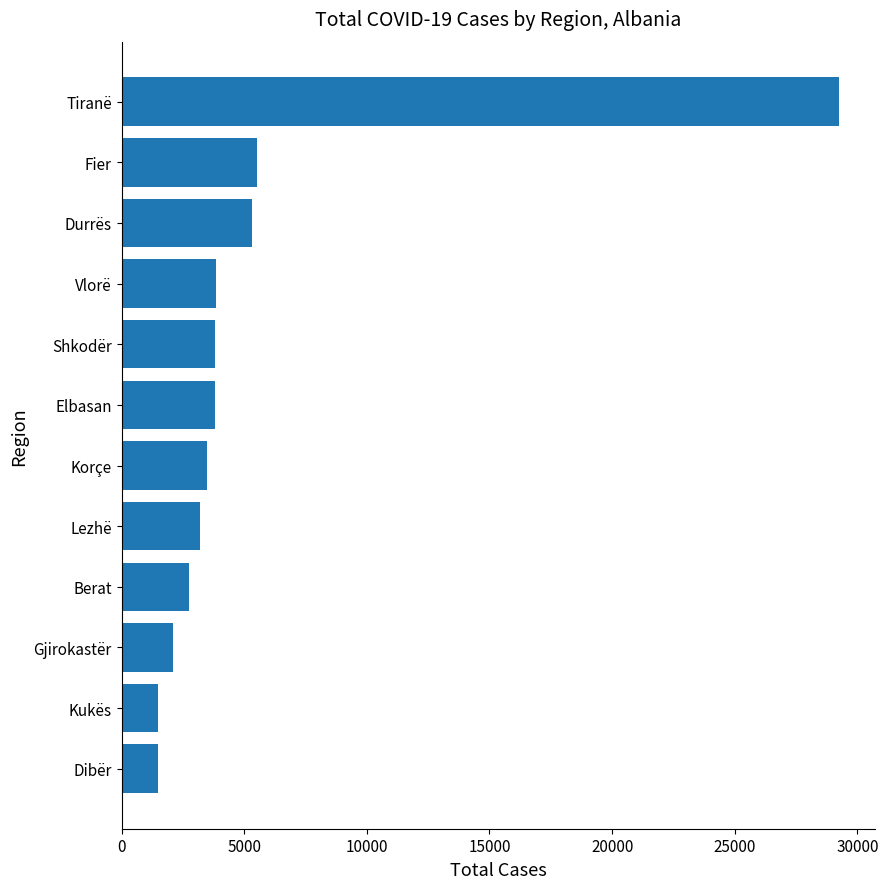

The value at Dibër is 2555. True or false?

False